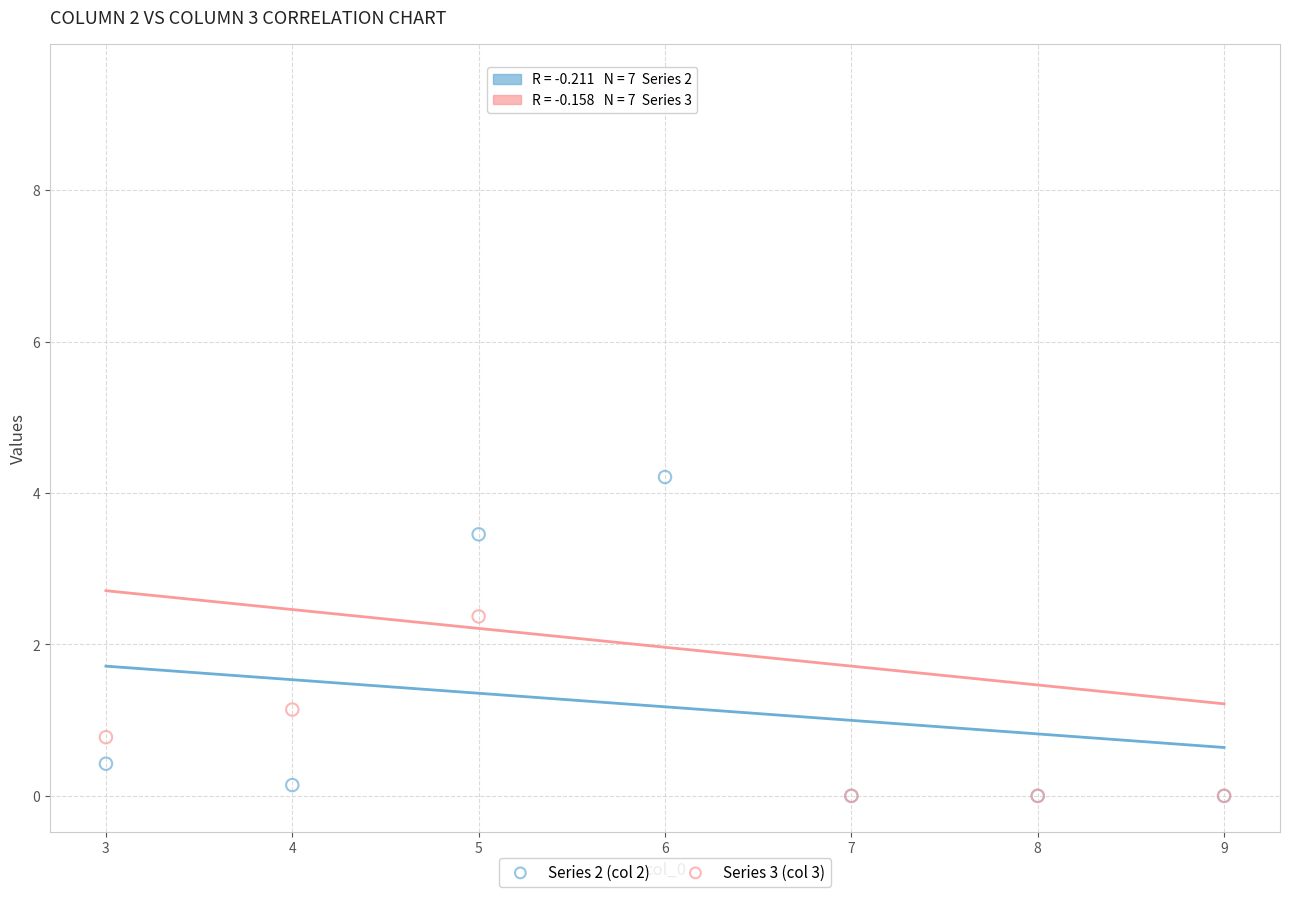

In the Series 3 (col 3) series, what Y value is closest to 4?

2.4